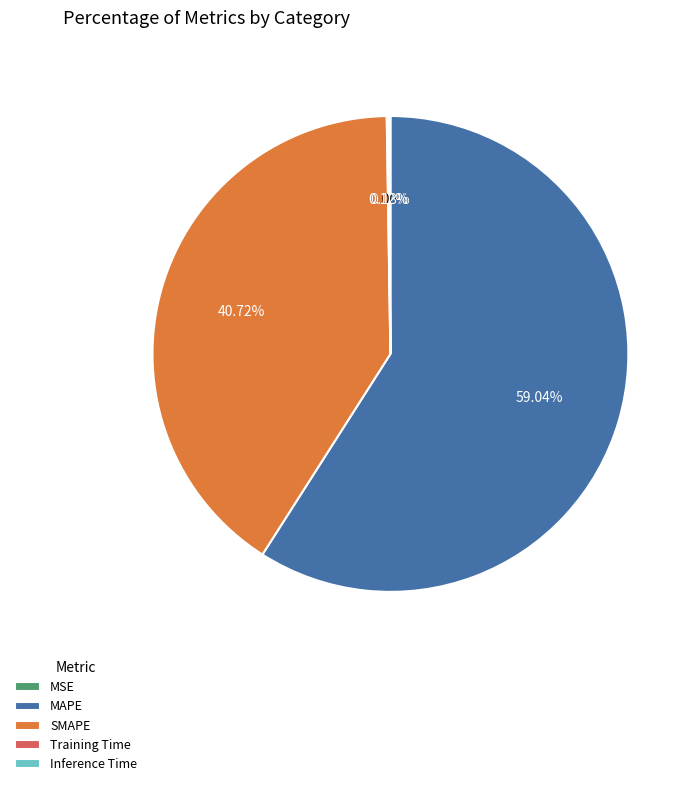

Between SMAPE and MAPE, which is larger?

MAPE